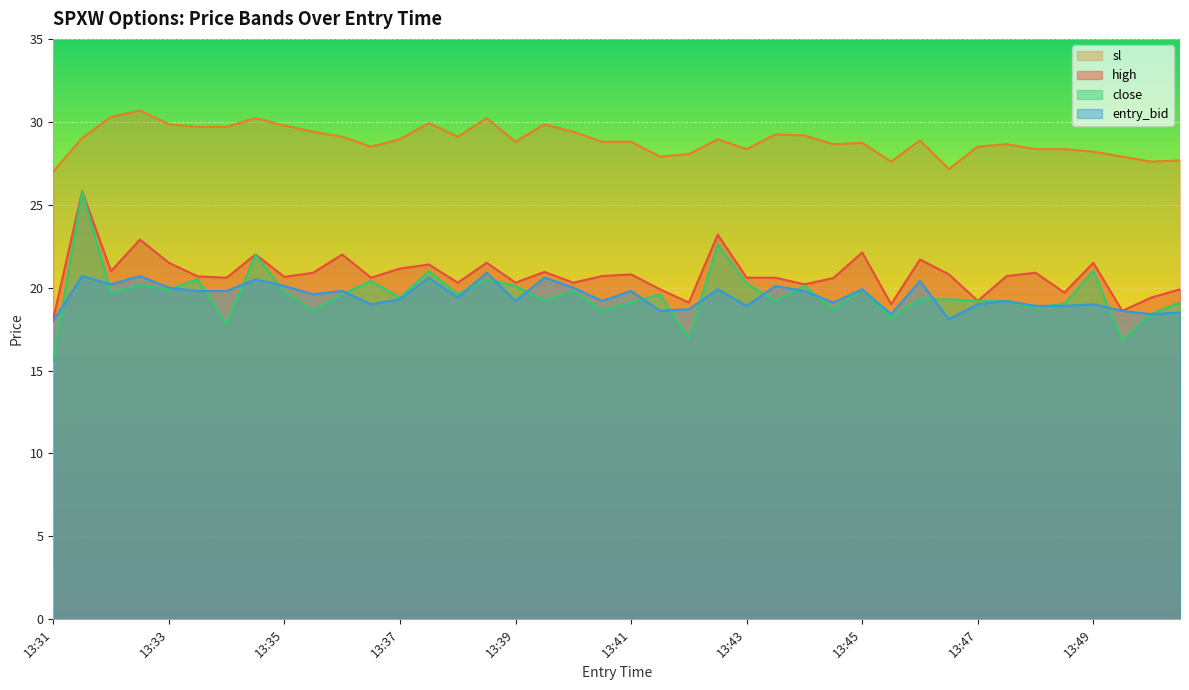

What is the minimum value shown in the chart?

15.6